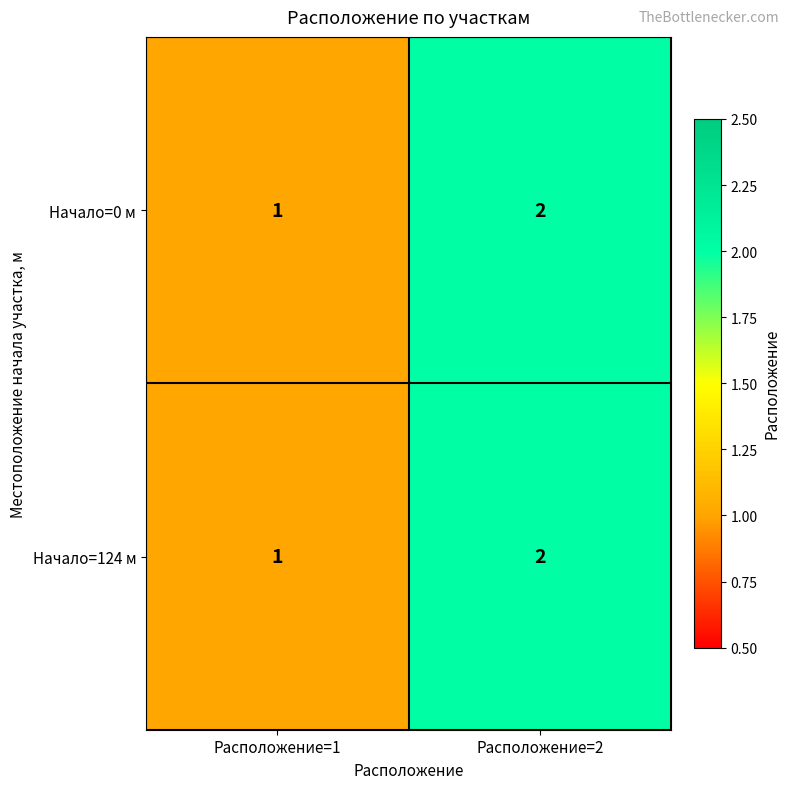

What is the total value across all series at Расположение=2?

4